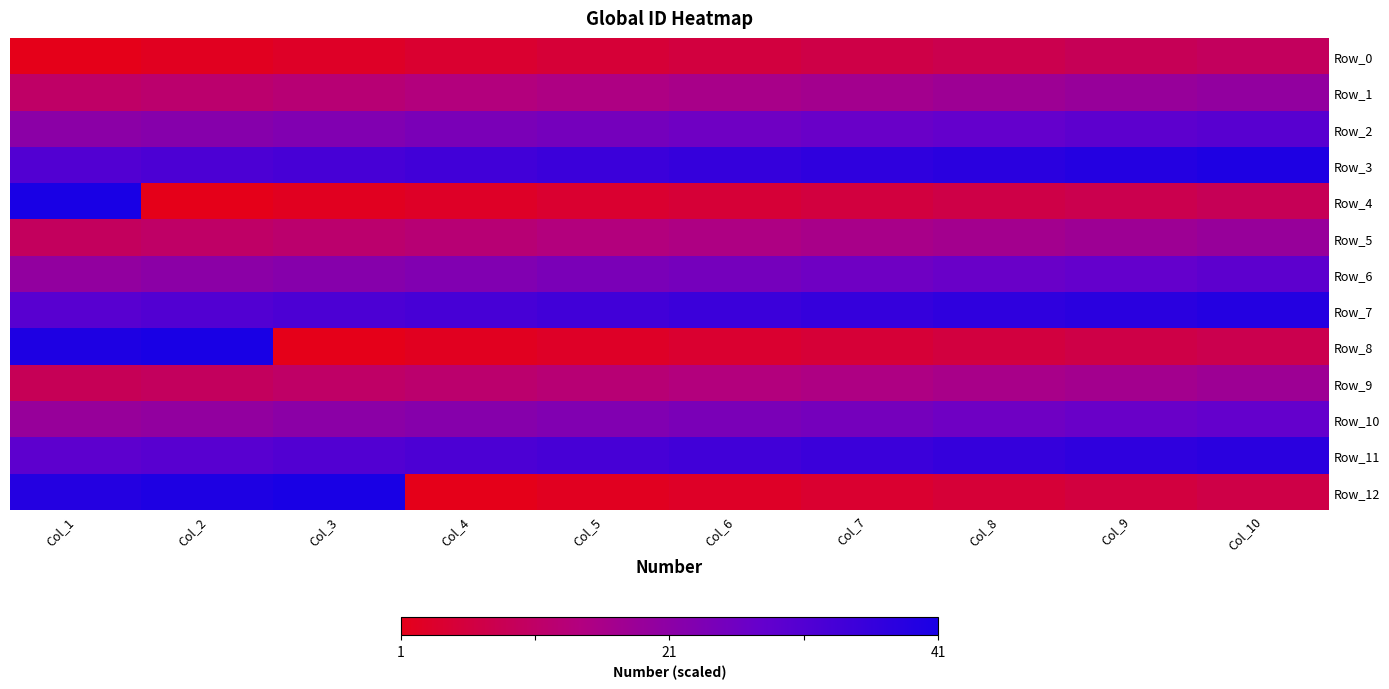

What is the spread (max minus min) of values at Col_8?

33